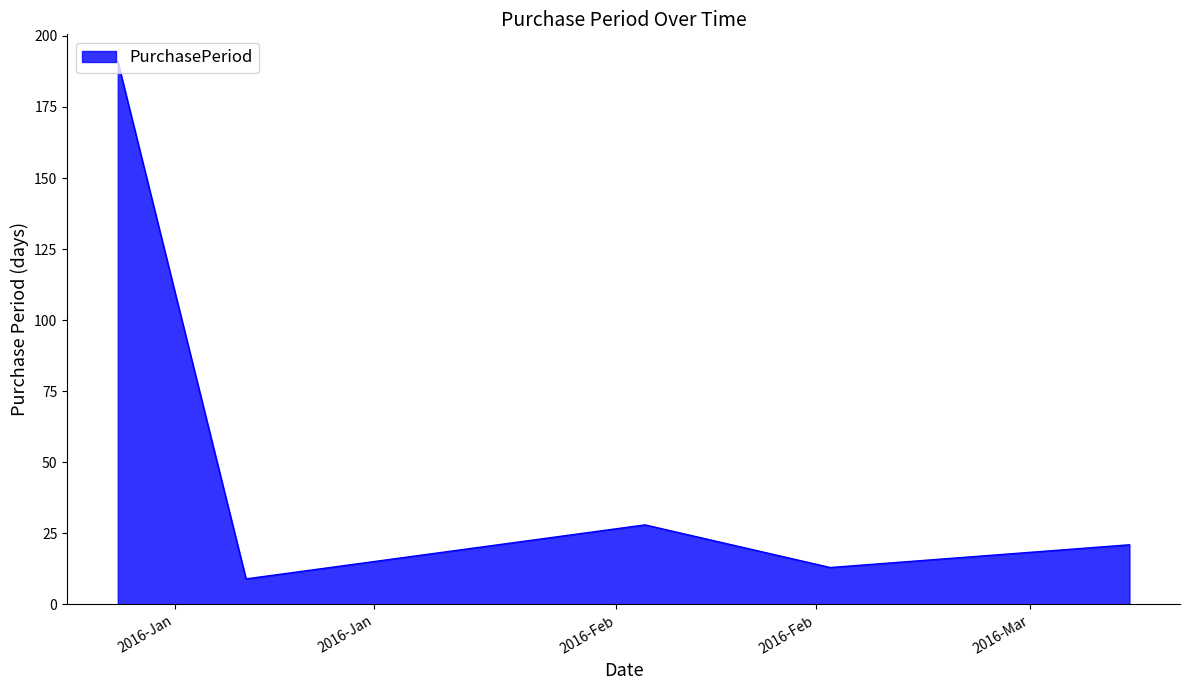

True or false: there are more than 0 points higher than both neighbors.

True